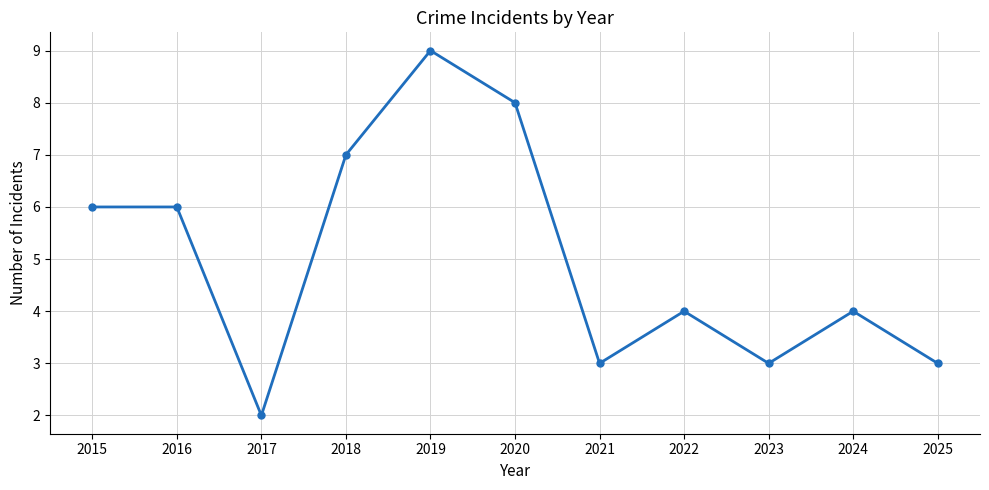

True or false: there are more than 2 points higher than both neighbors.

True